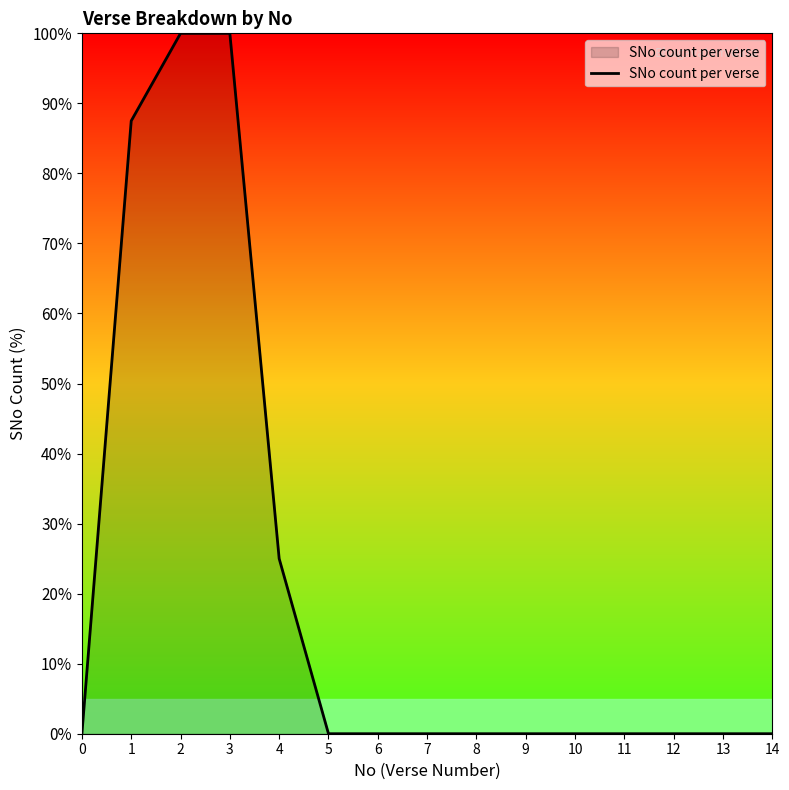

How many categories are shown in the chart?

15